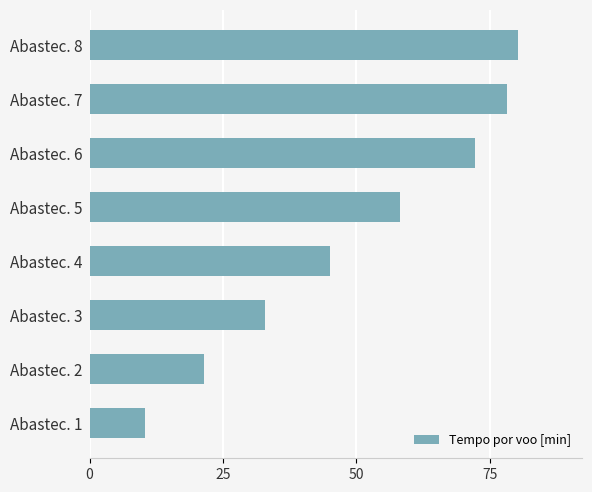

Is it true that the value at Abastec. 3 is 11.5?

False